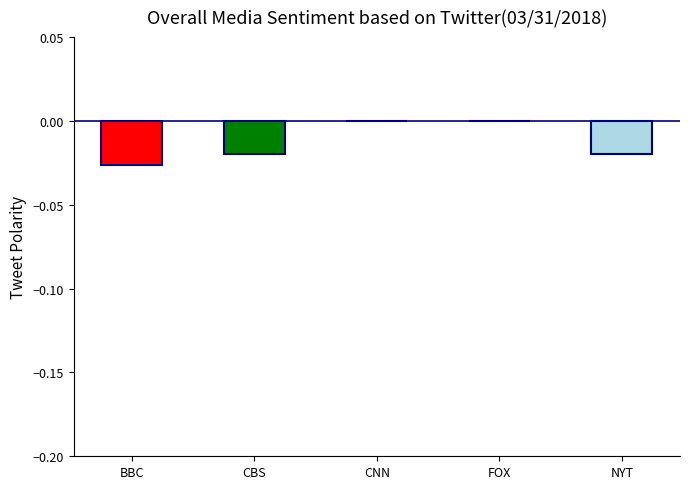

The value at NYT is -0.0. True or false?

True